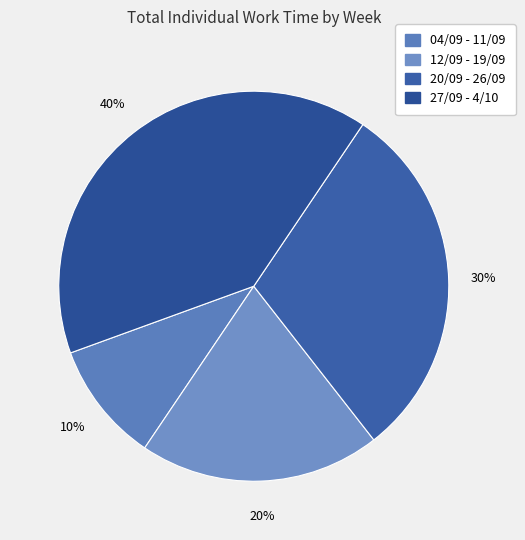

To the nearest percent, what portion does 20/09 - 26/09 represent?

30%